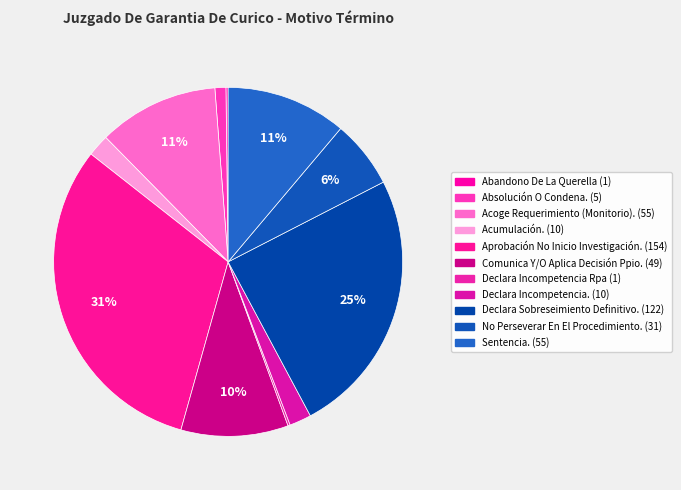

True or false: Sentencia. accounts for 11% of the total.

True